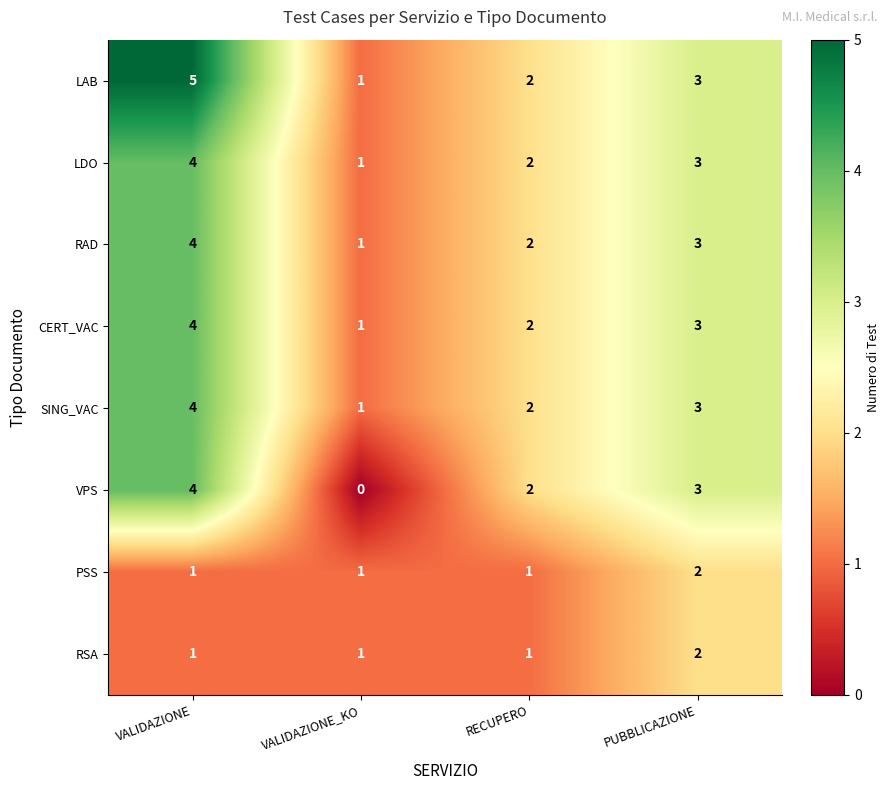

How many LDO values are between 2 and 4?

3